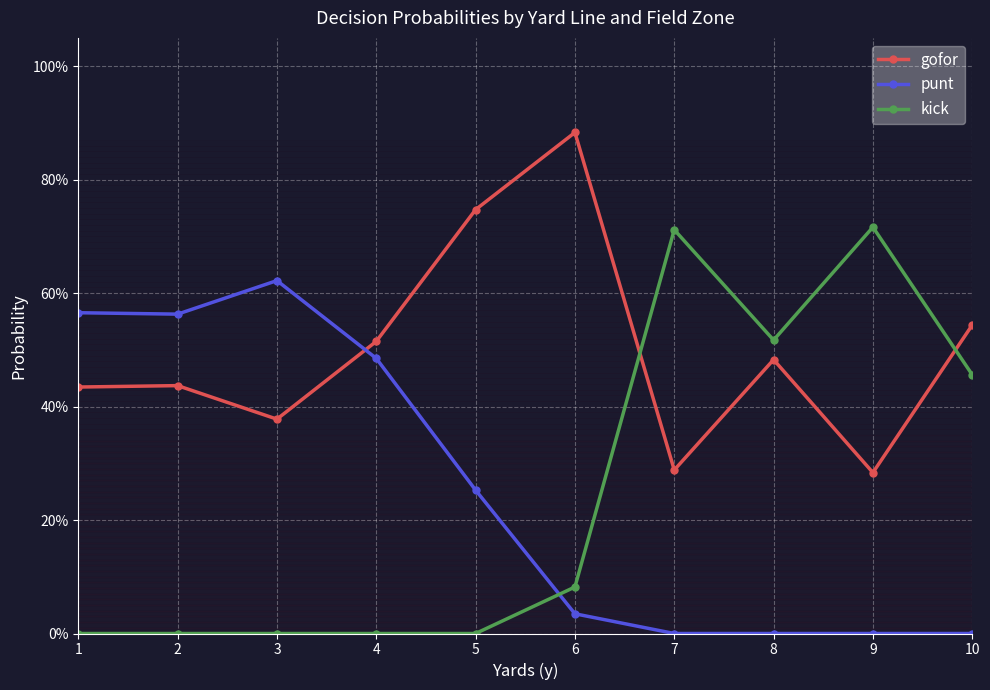

At which category is the sum across all series the highest?

1